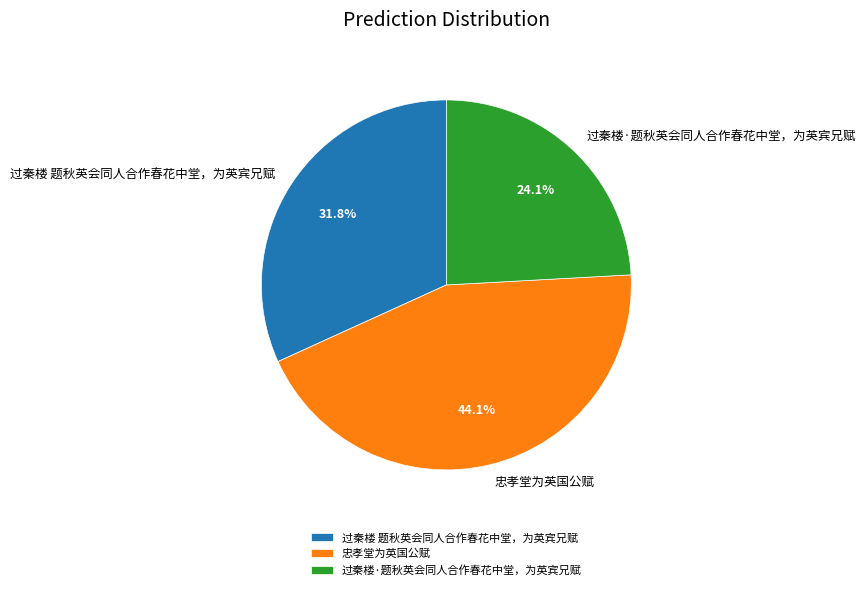

To the nearest percent, what is the combined percentage of 过秦楼·题秋英会同人合作春花中堂，为英宾兄赋 and 忠孝堂为英国公赋?

68%